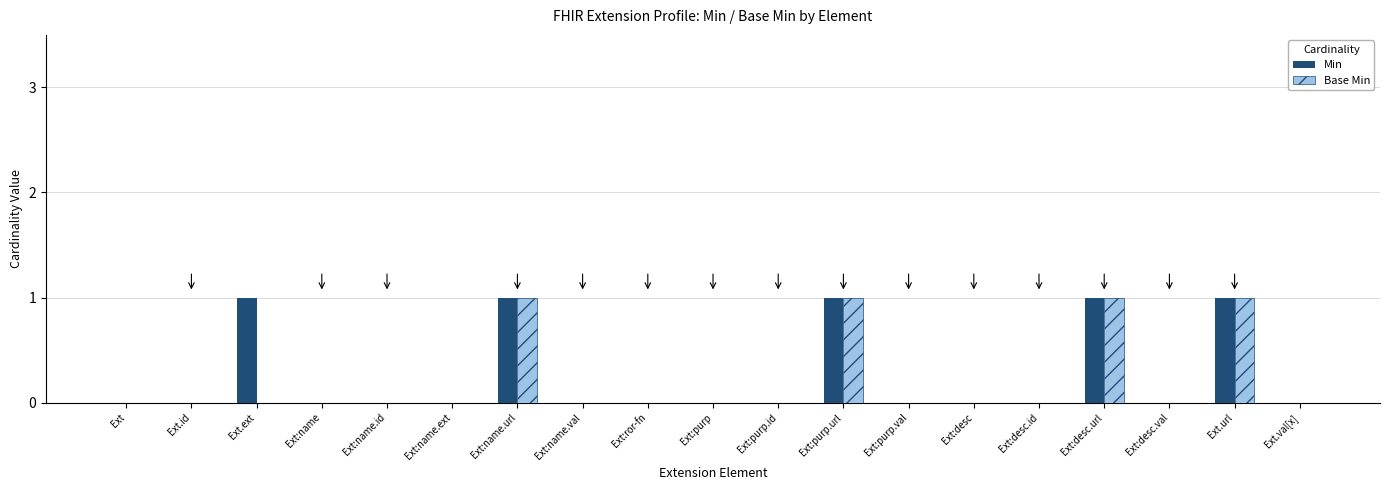

The value of Min at Ext:purp.val is -1. True or false?

False